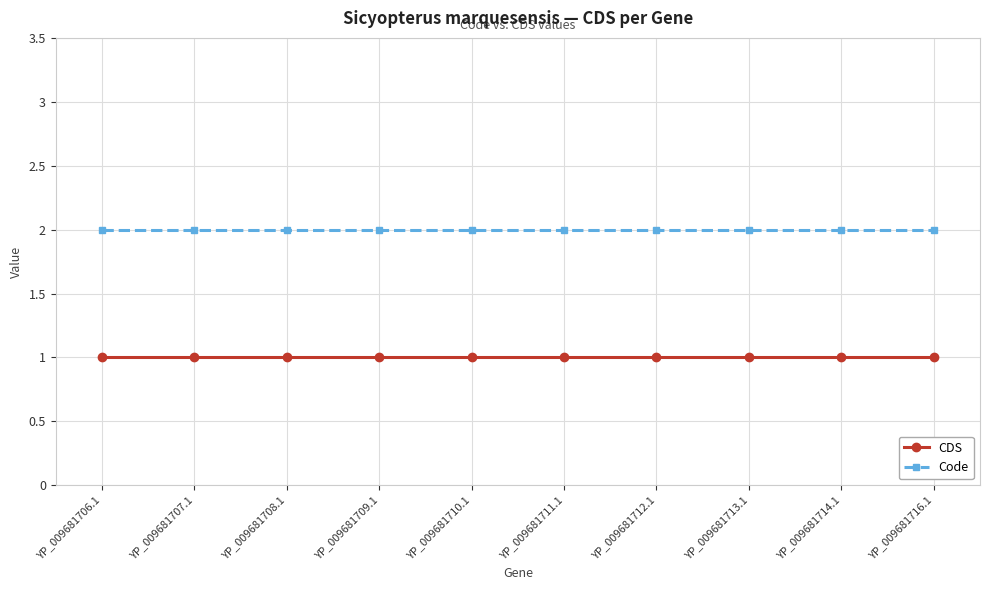

Does the chart have visible grid lines?

Yes